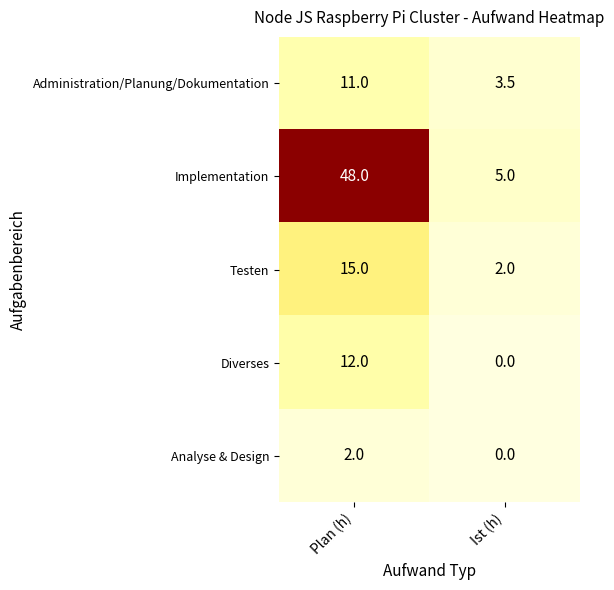

Where is Administration/Planung/Dokumentation nearest to the value 7?

Ist (h)